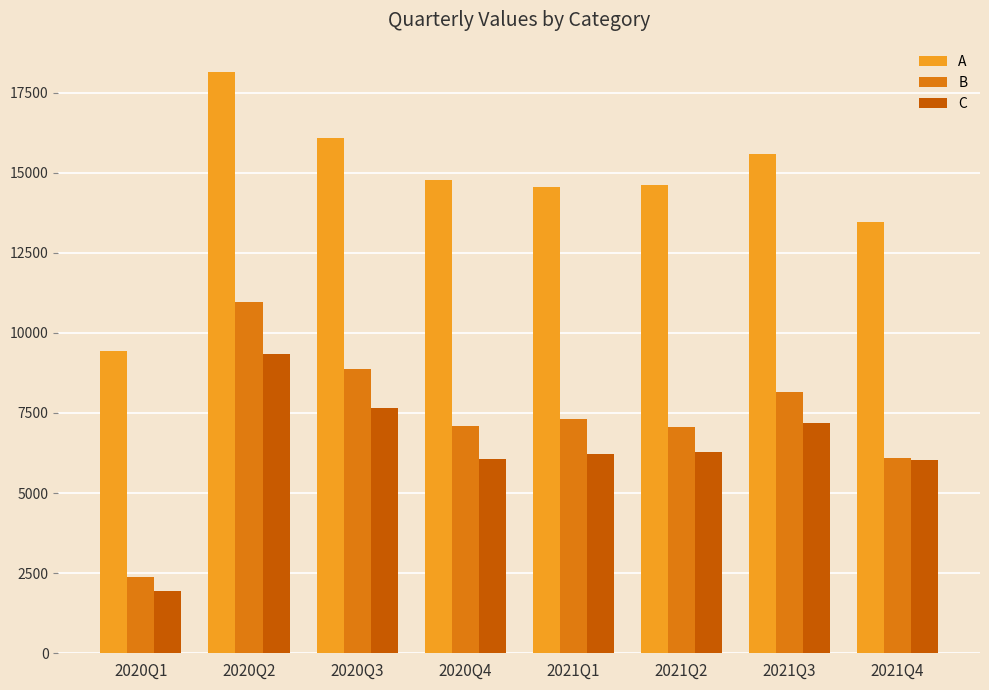

Between 2020Q2 and 2021Q1, which series saw the biggest shift?

B